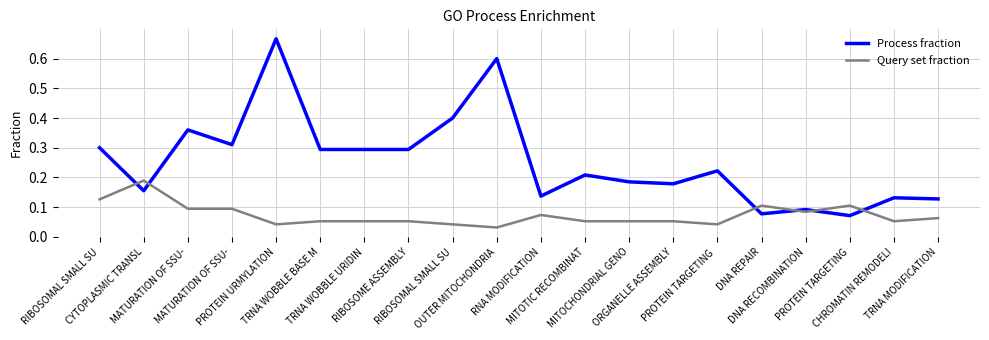

What are all the series names shown in the legend?

Process fraction, Query set fraction